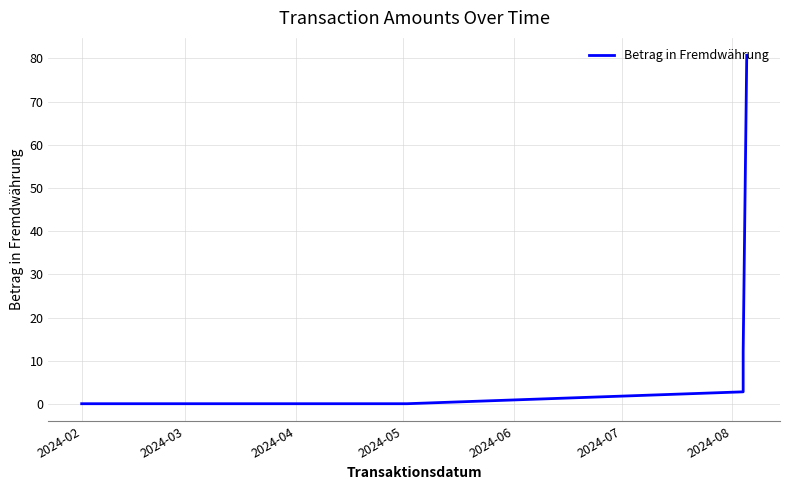

What is the difference between the maximum and minimum values?

80.6